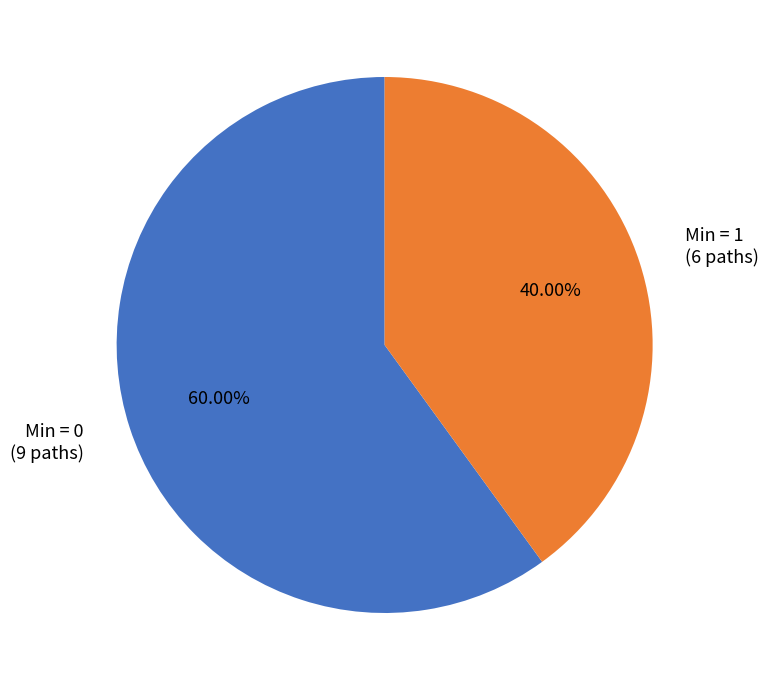

Rank the categories by value from lowest to highest.

Min = 1 (6 paths), Min = 0 (9 paths)